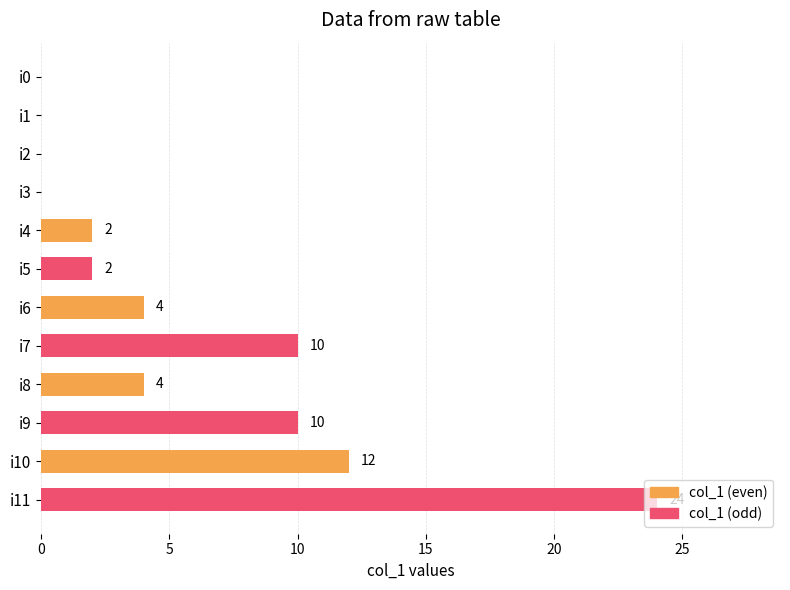

Which category has the highest value across all series?

i10